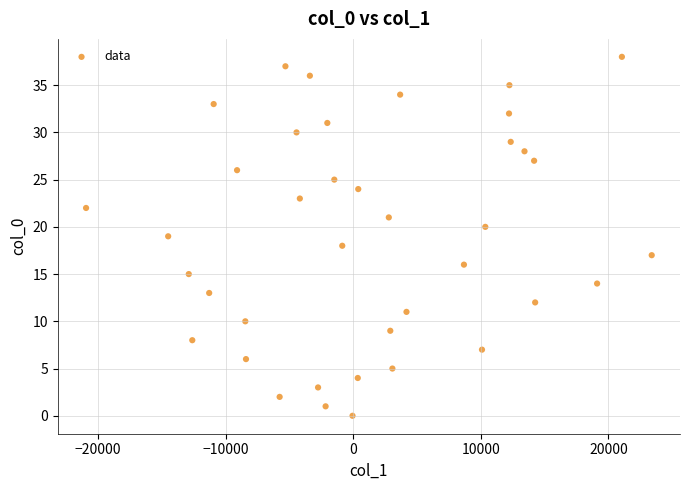

What is the range of Y values (max minus min)?

38